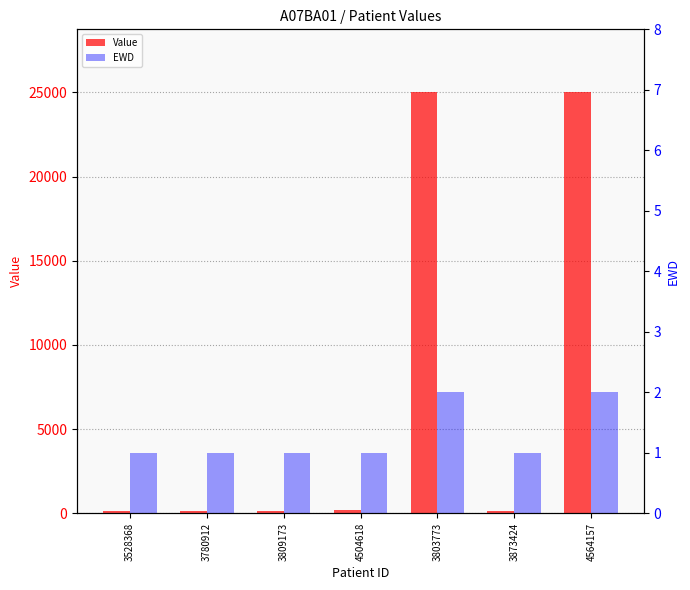

At which label does Value reach its minimum?

3528368